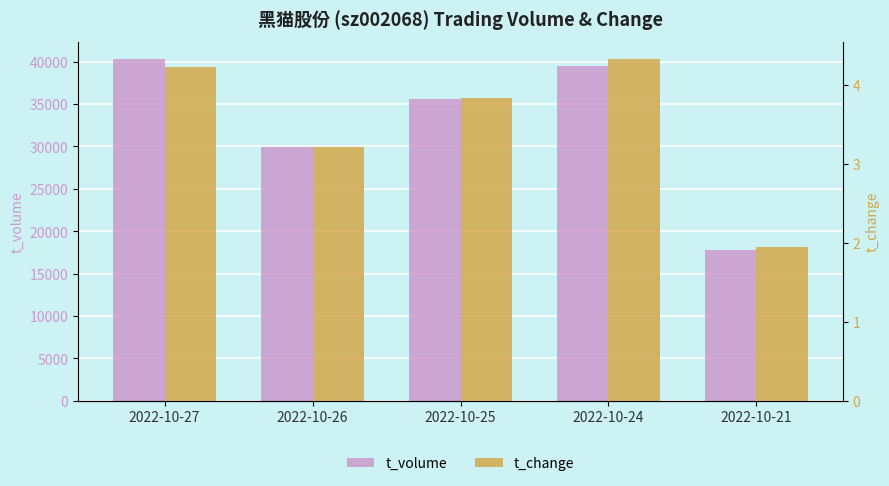

Rank the series by their average value, from lowest to highest.

t_change, t_volume